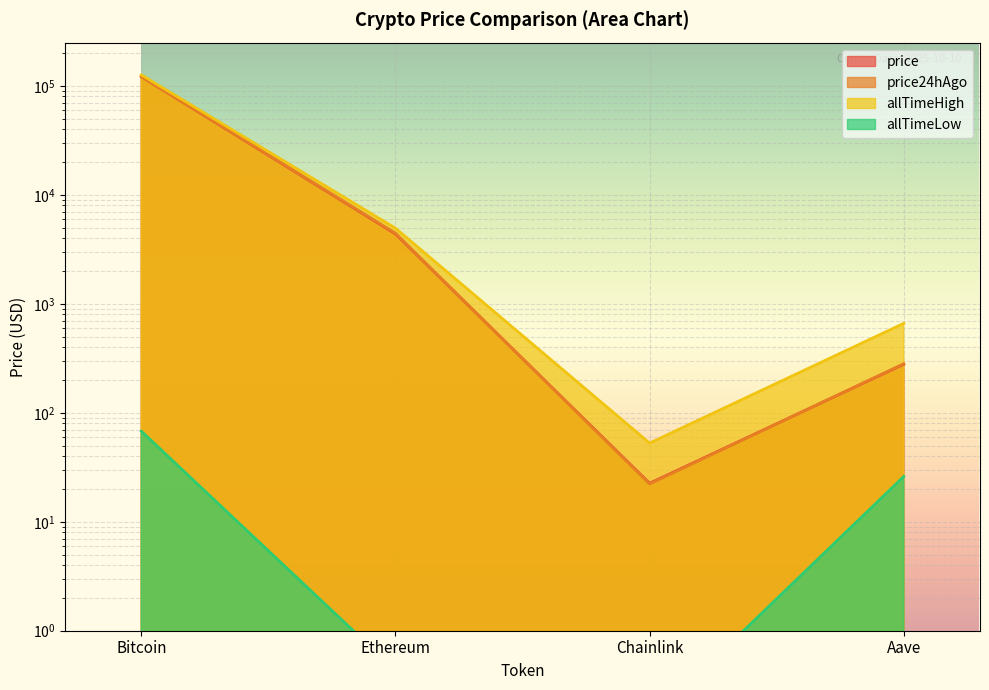

True or false: allTimeLow and allTimeHigh intersect in this chart.

False